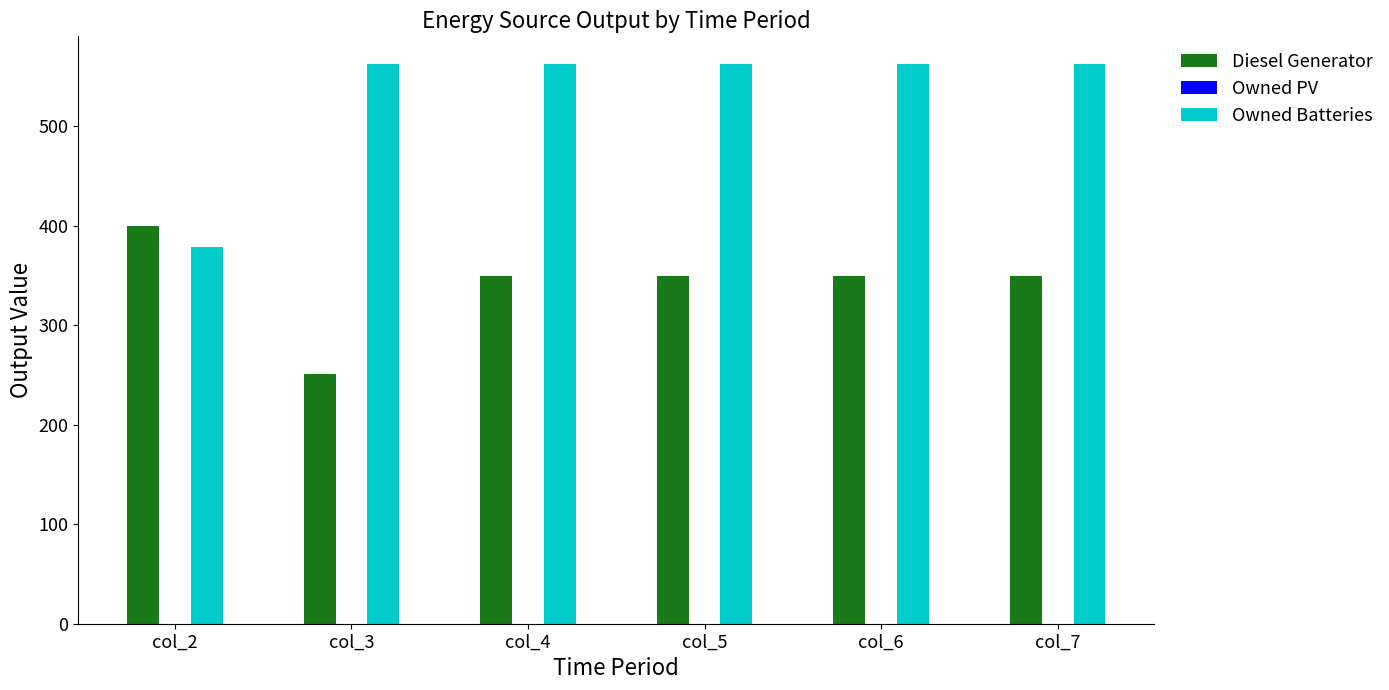

Rank the series by their maximum value, from highest to lowest.

Owned Batteries, Diesel Generator